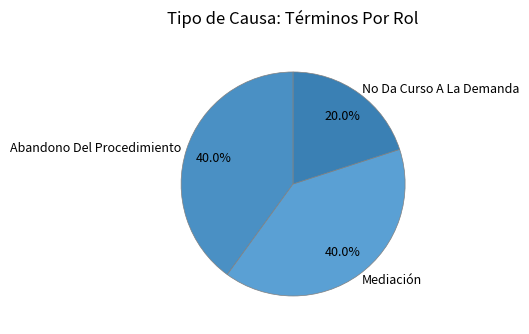

Do Abandono Del Procedimiento and Mediación together represent more than half of the pie?

Yes